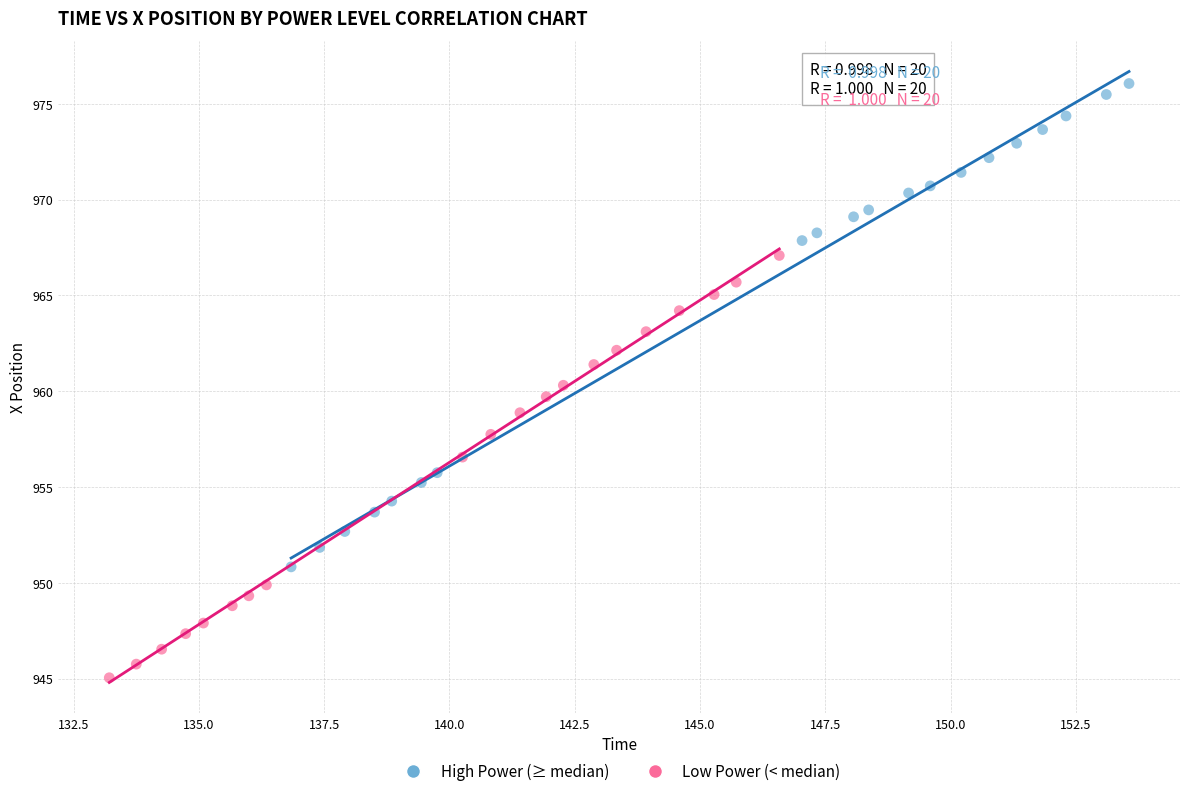

Which series reaches the maximum Y coordinate?

High Power (≥ median)